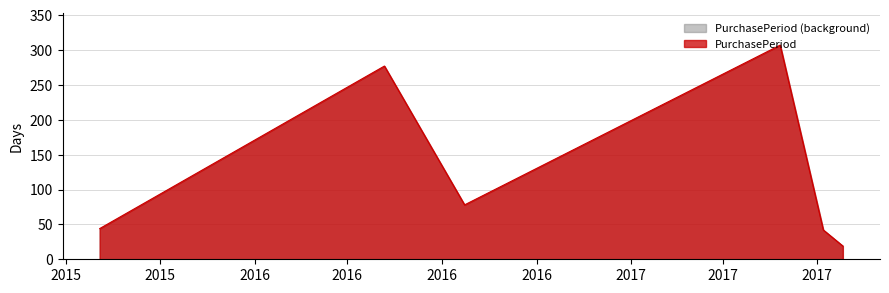

What position from the right is 2016-08-23?

4